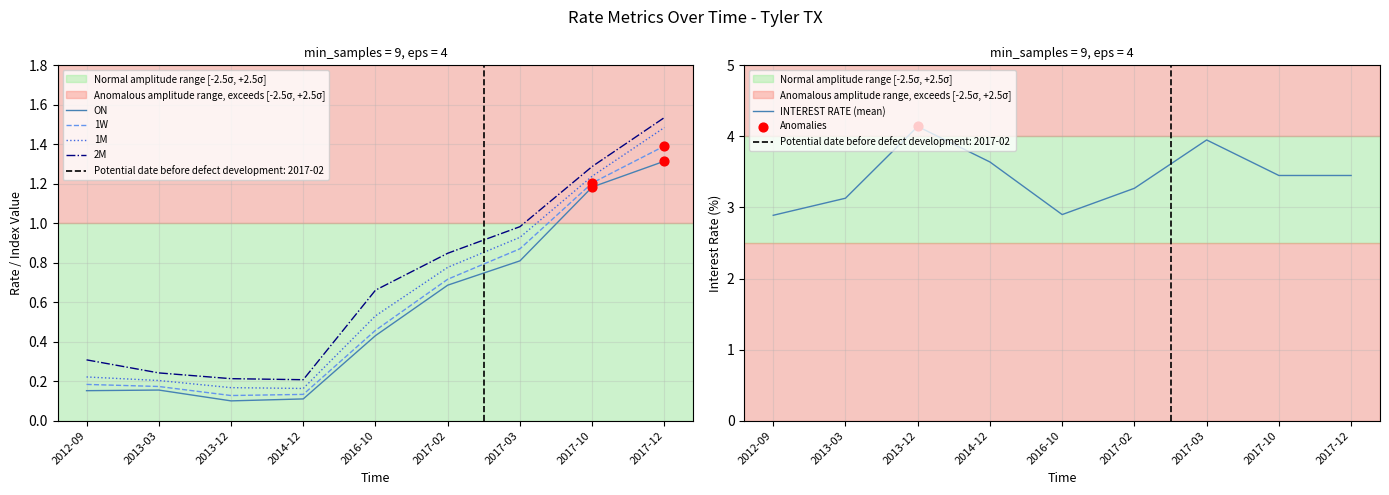

Is the value of ON at 2013-12 greater than the value of 2M at 2012-09?

No